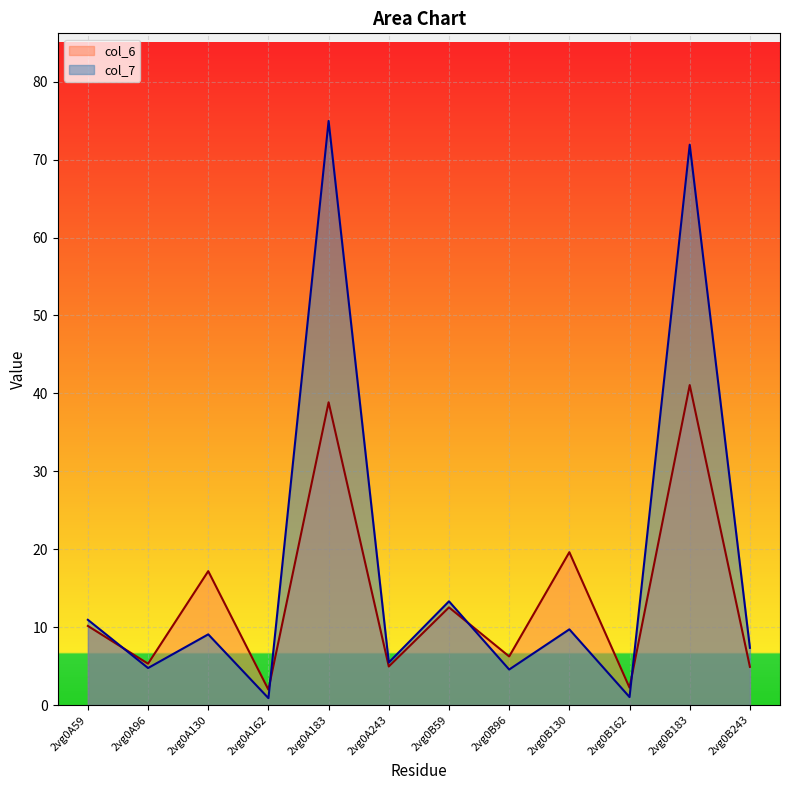

What are all the series names shown in the legend?

col_6, col_7